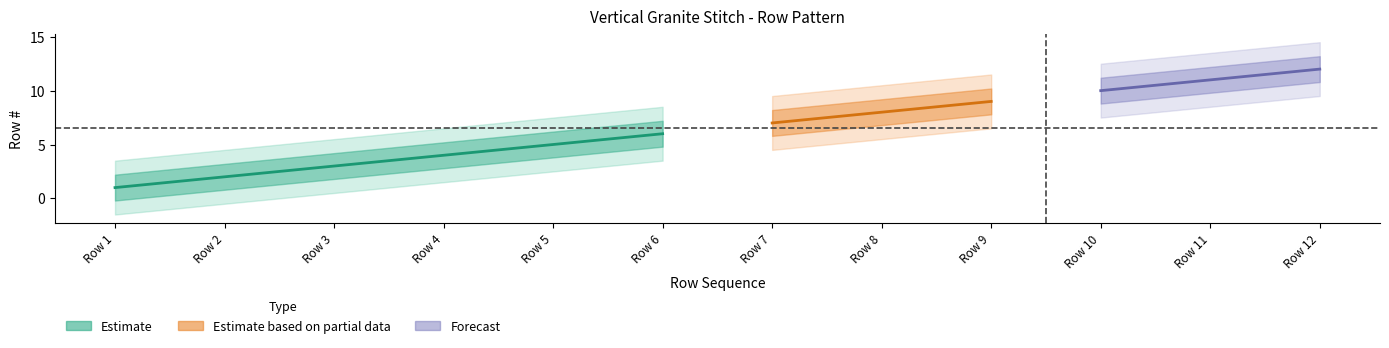

What is the sum of the values at Row 4 and Row 7?

11